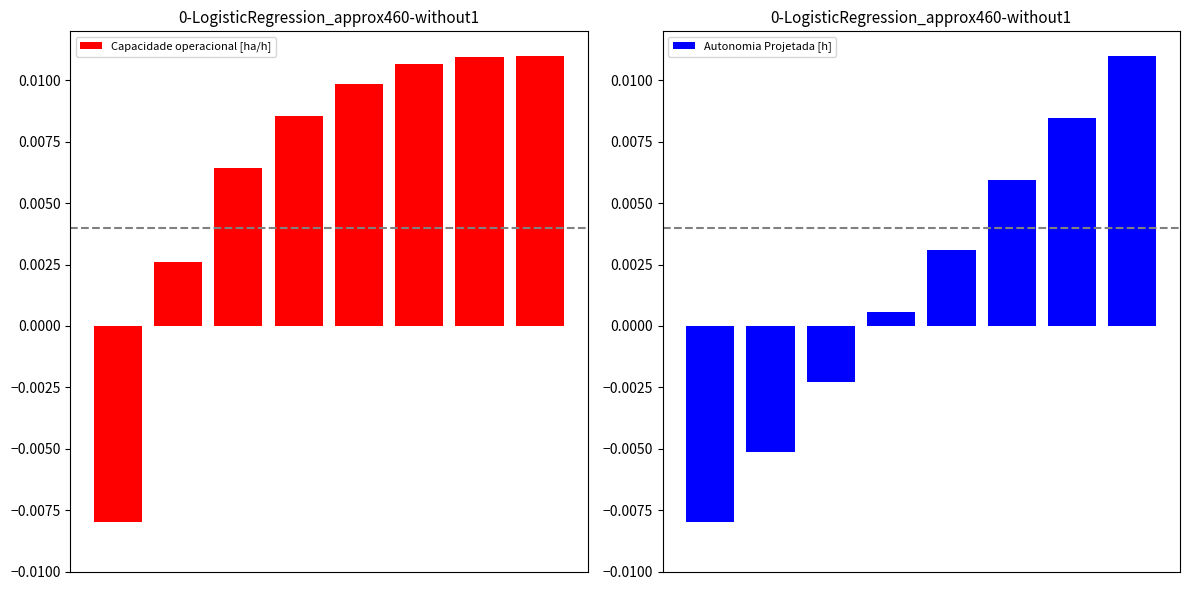

The value of Capacidade operacional [ha/h] at 4 is 0.0. True or false?

False